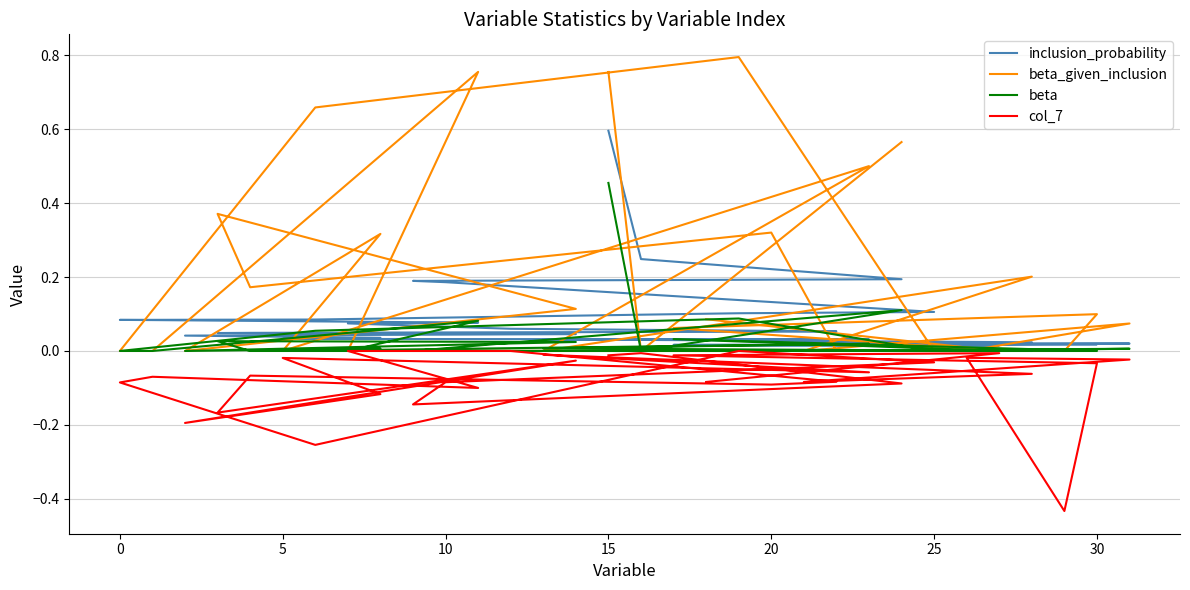

Rank the series at 30 from lowest to highest value.

col_7, beta, inclusion_probability, beta_given_inclusion